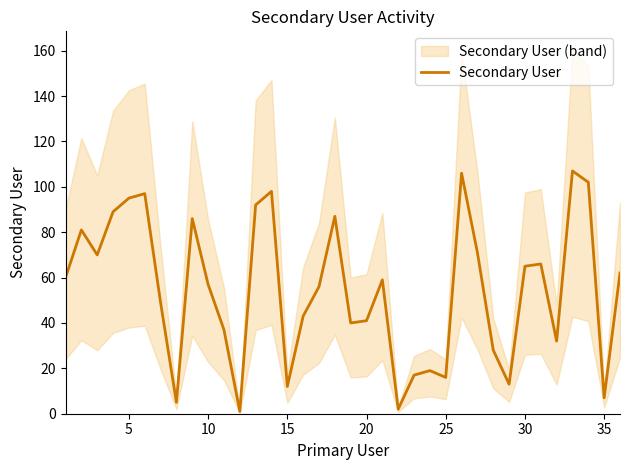

Is it true that Secondary User equals 57 at 20?

False